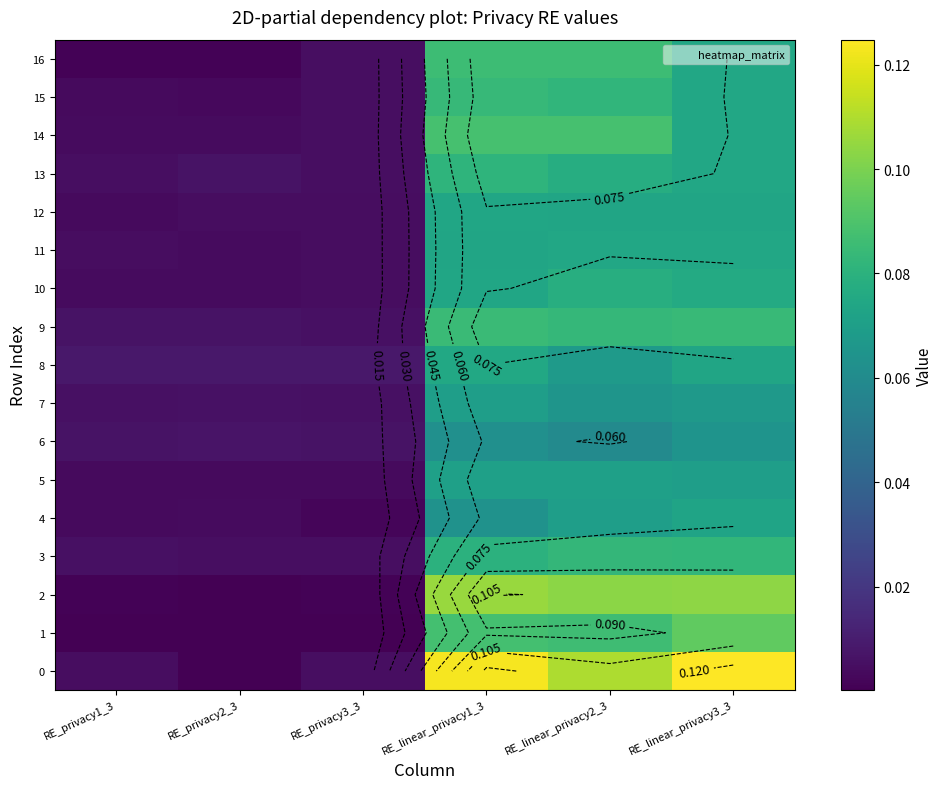

What is the spread (max minus min) of values at RE_linear_privacy3_3?

0.1